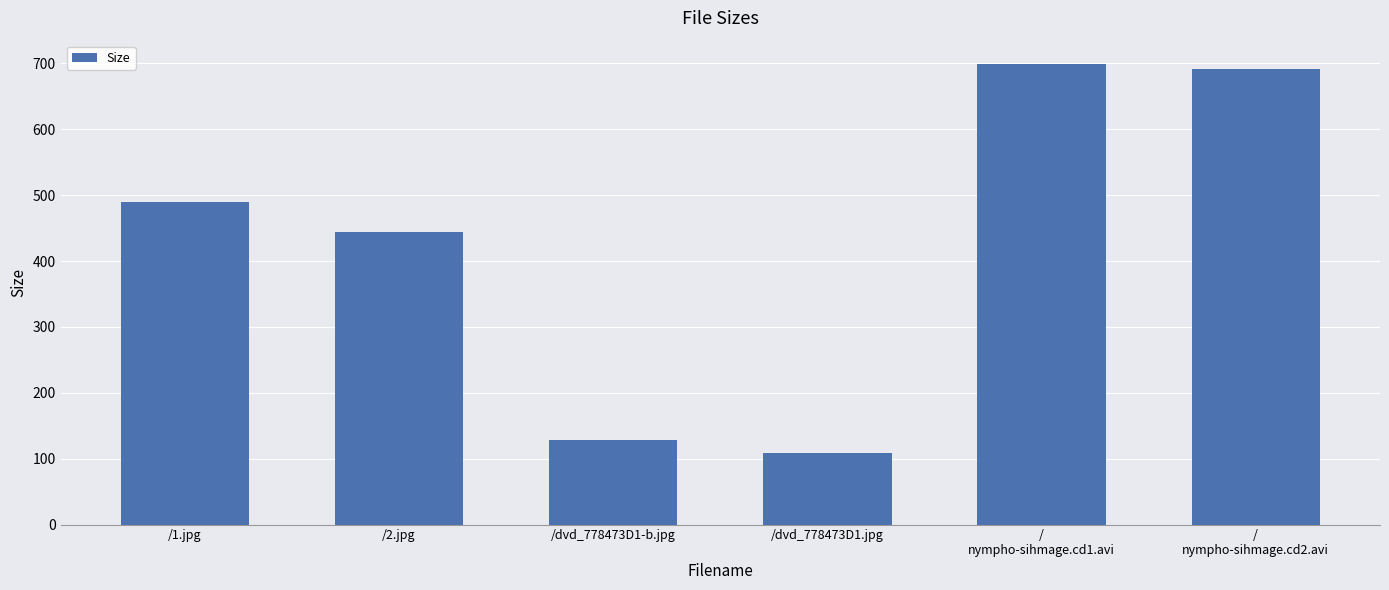

Are the bars grouped side by side (vs. stacked)?

No